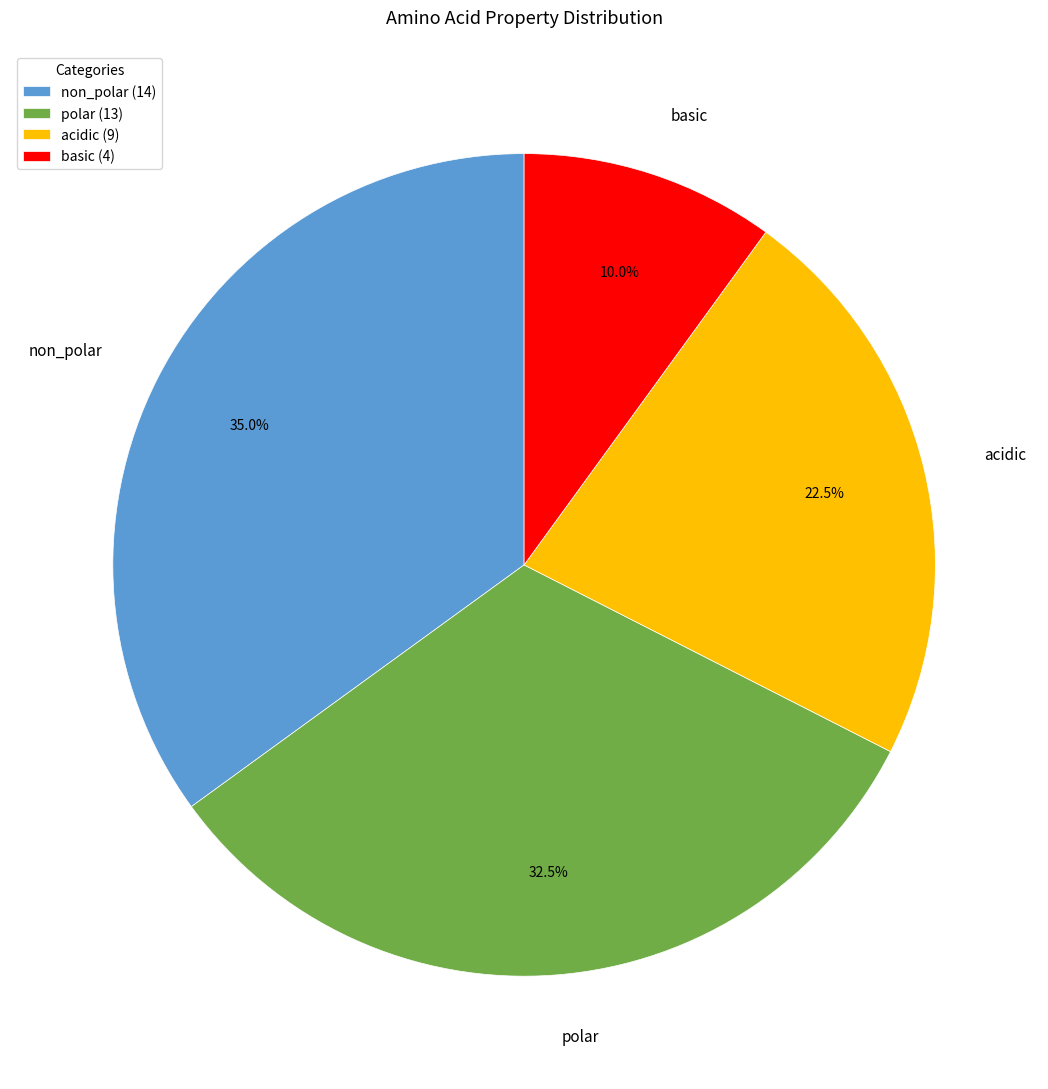

Combined, what portion of the pie is acidic and polar?

55.0%